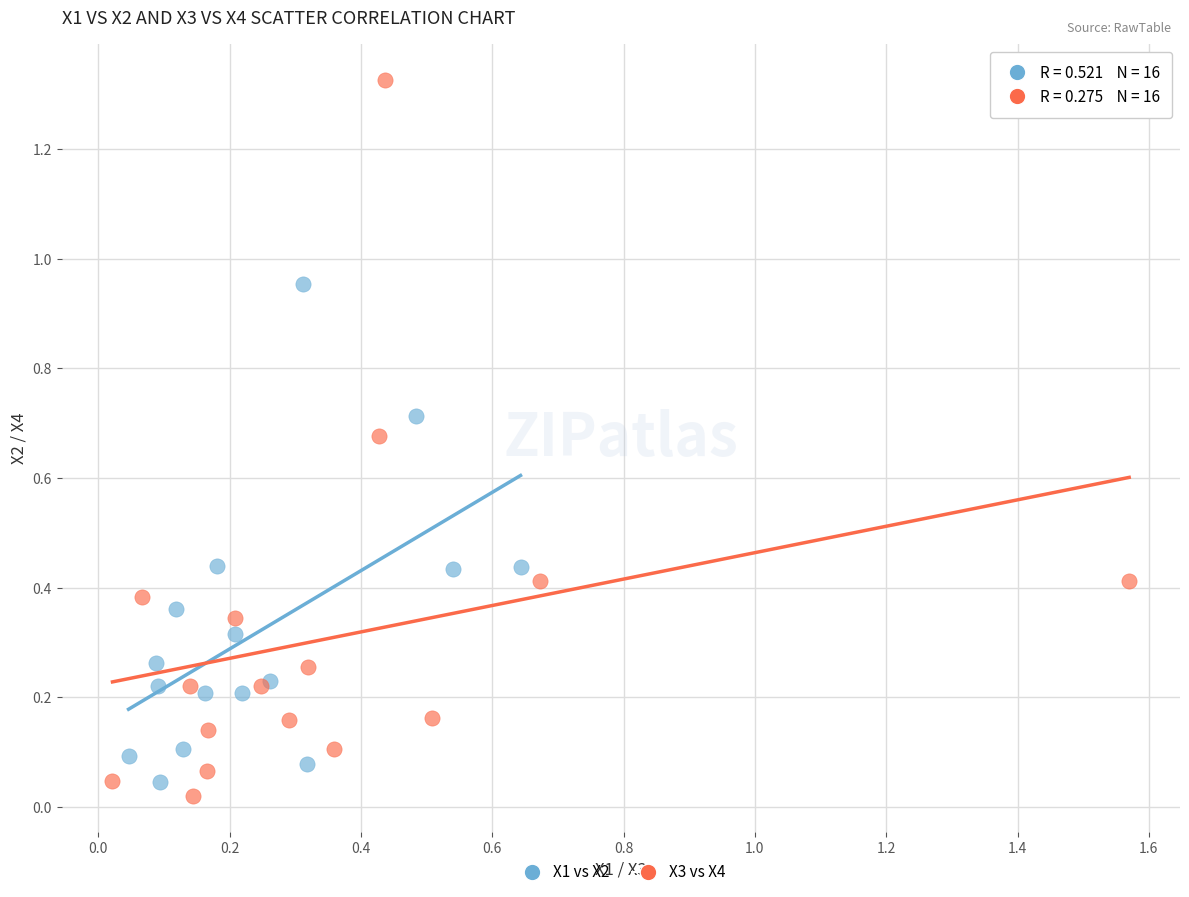

Which series contains the highest Y value?

X3 vs X4